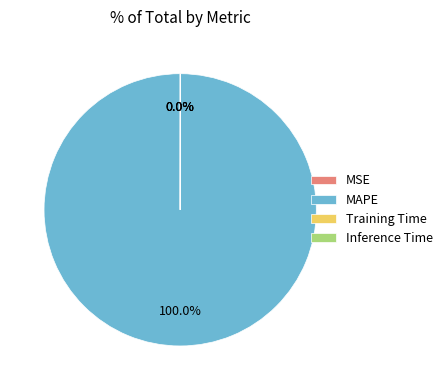

Does MAPE represent more than half of the total?

Yes